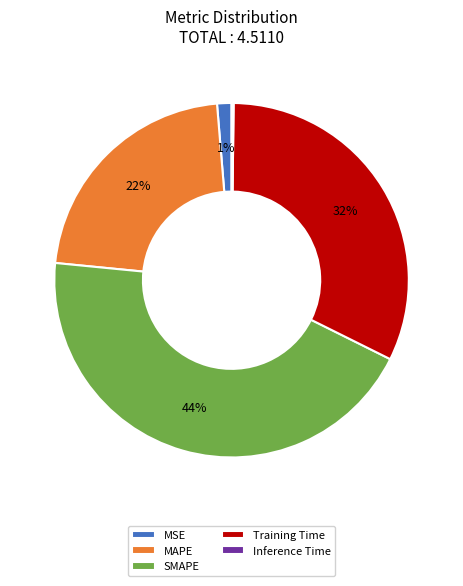

To the nearest percent, what is the average slice percentage?

20%